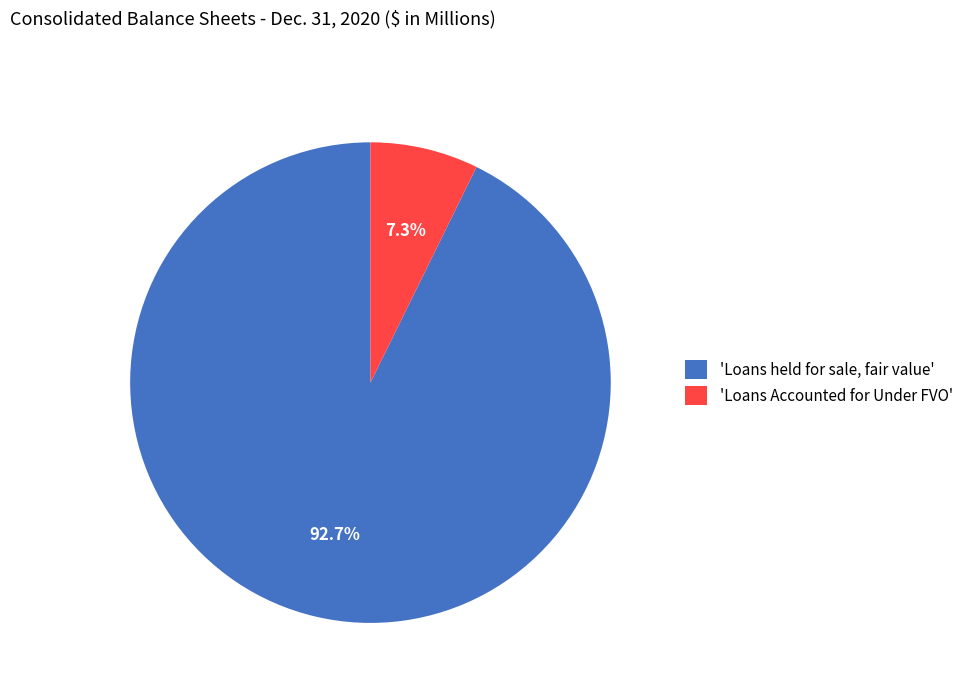

What portion of the pie excludes 'Loans Accounted for Under FVO'?

92.7%